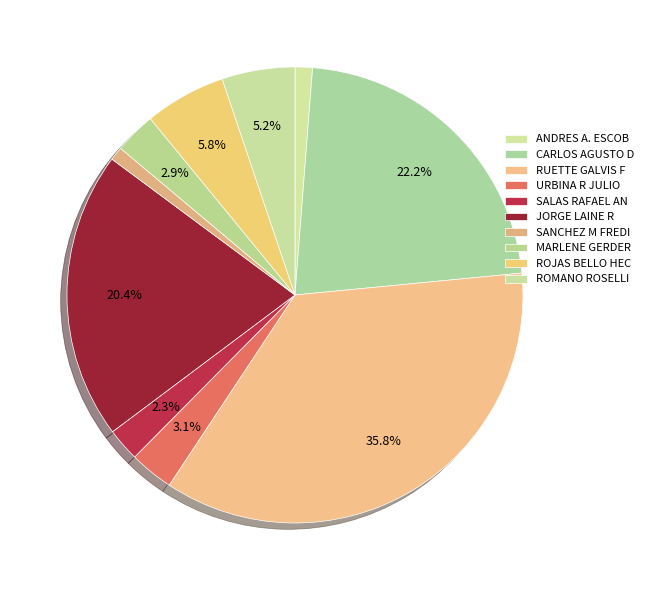

What percentage is the MARLENE GERDER slice, to the nearest percent?

3%